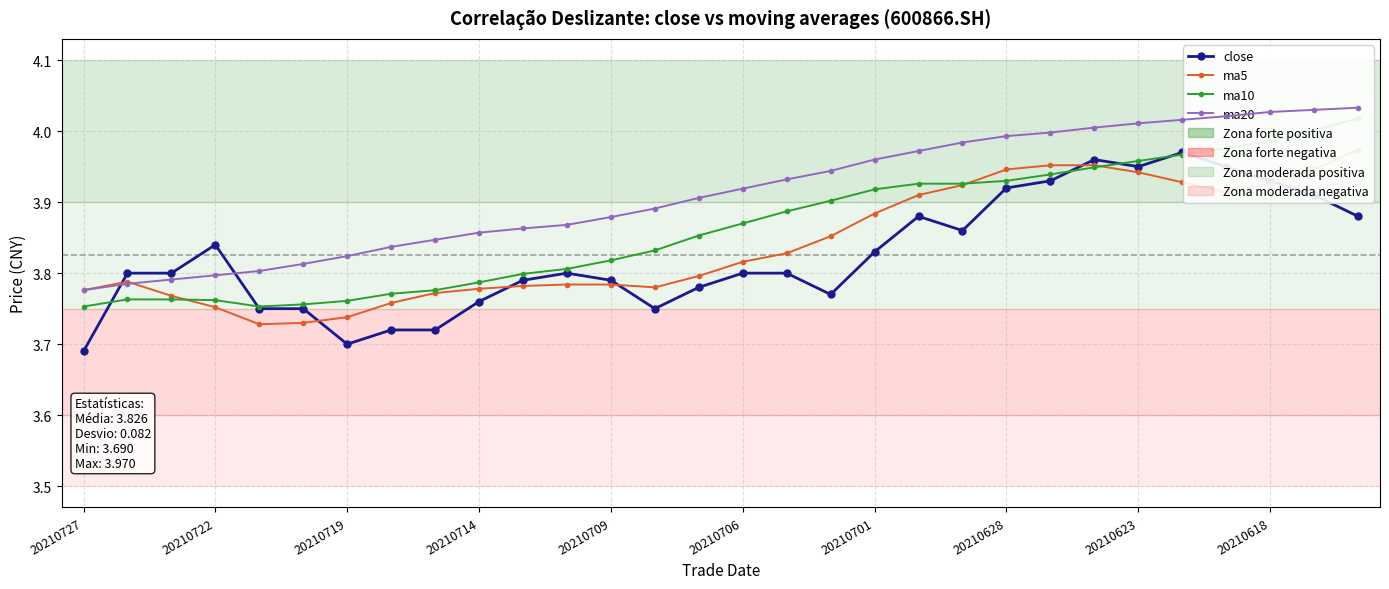

At which category does the chart reach its peak across all series?

29